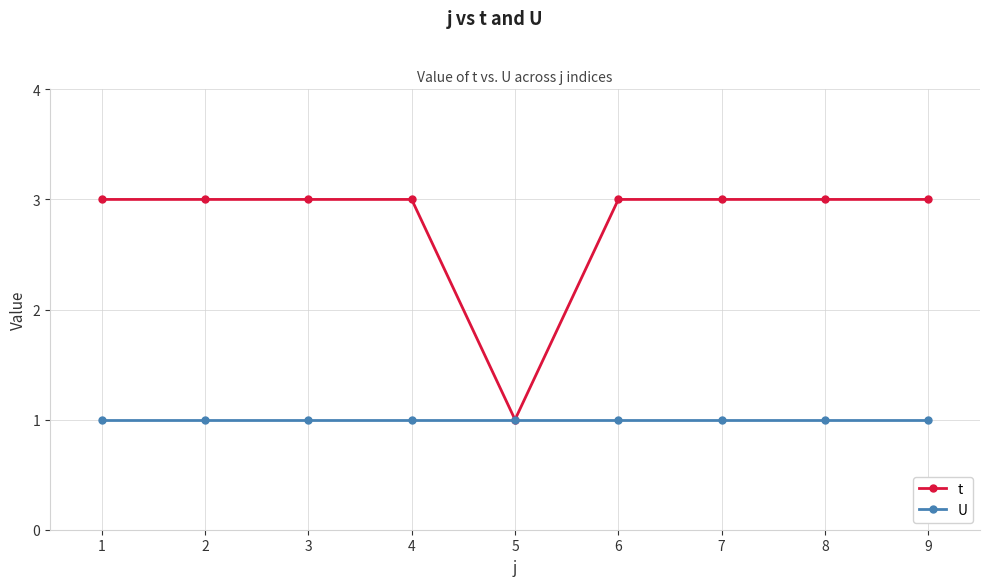

What is the sum of the U values at 3 and 4?

2